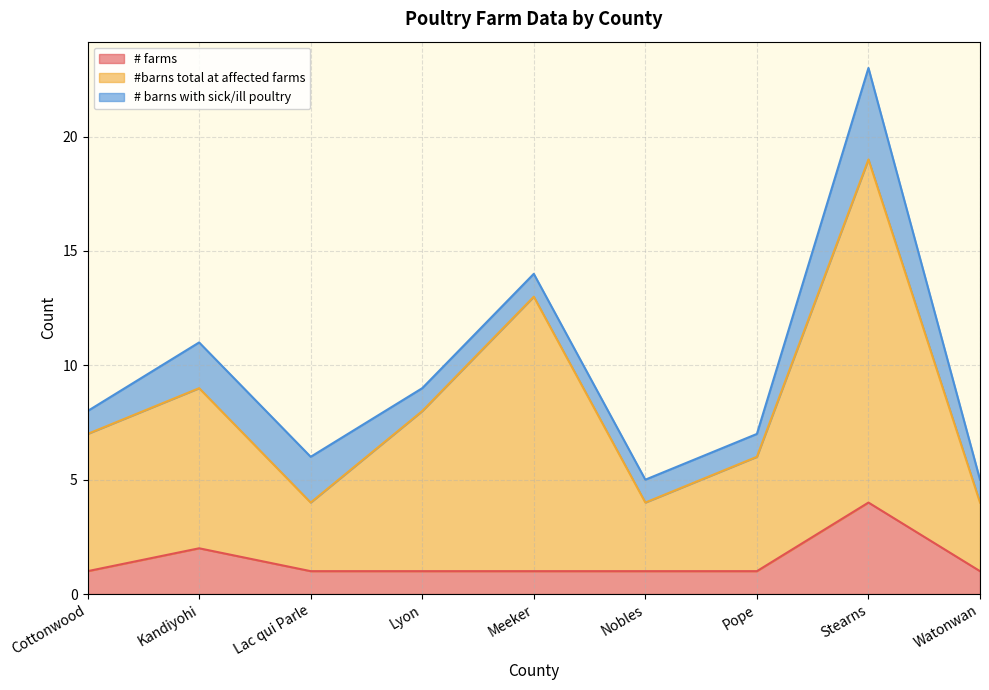

What is the total value across all series at Lac qui Parle?

6